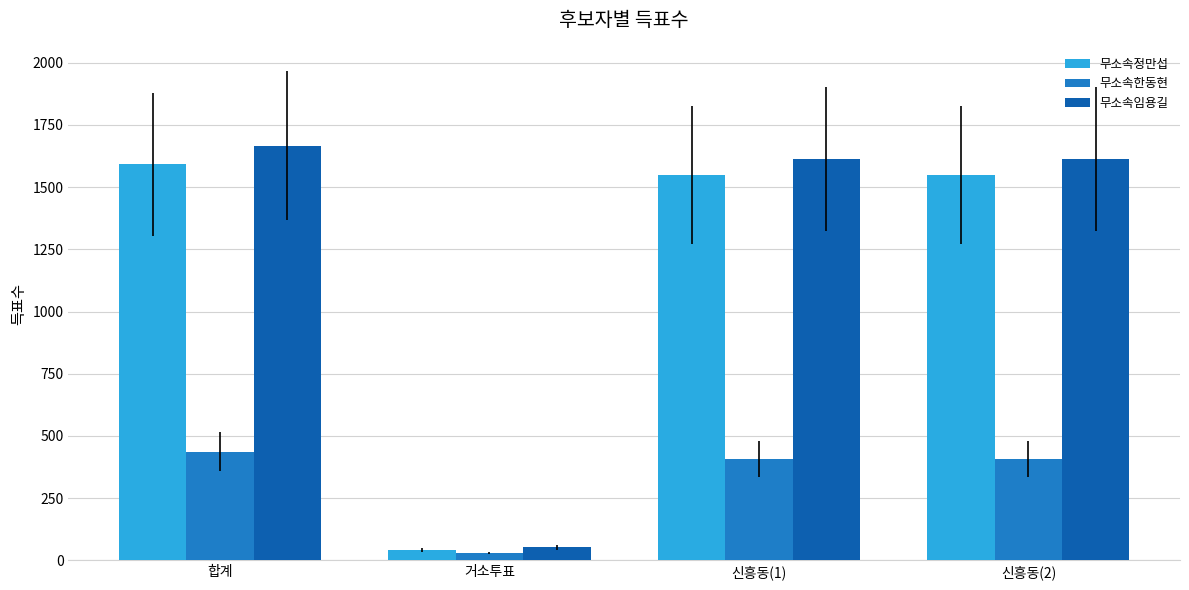

Reading left to right, what are all the values shown in this chart?

무소속정만섭: 1592	43	1549	1549
무소속한동현: 436	29	407	407
무소속임용길: 1666	52	1614	1614